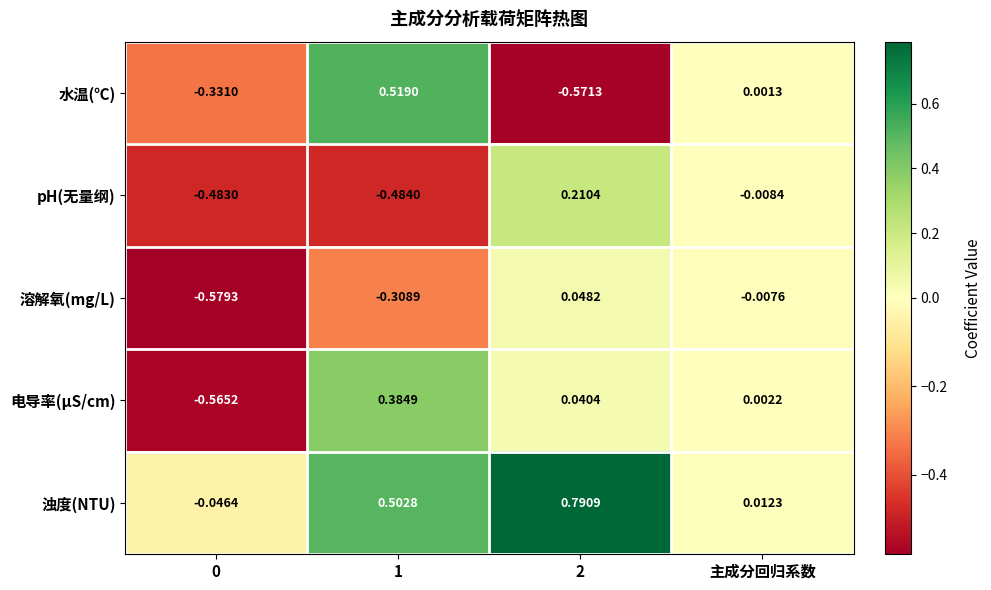

Rank the series at 主成分回归系数 from lowest to highest value.

pH(无量纲), 溶解氧(mg/L), 水温(℃), 电导率(μS/cm), 浊度(NTU)